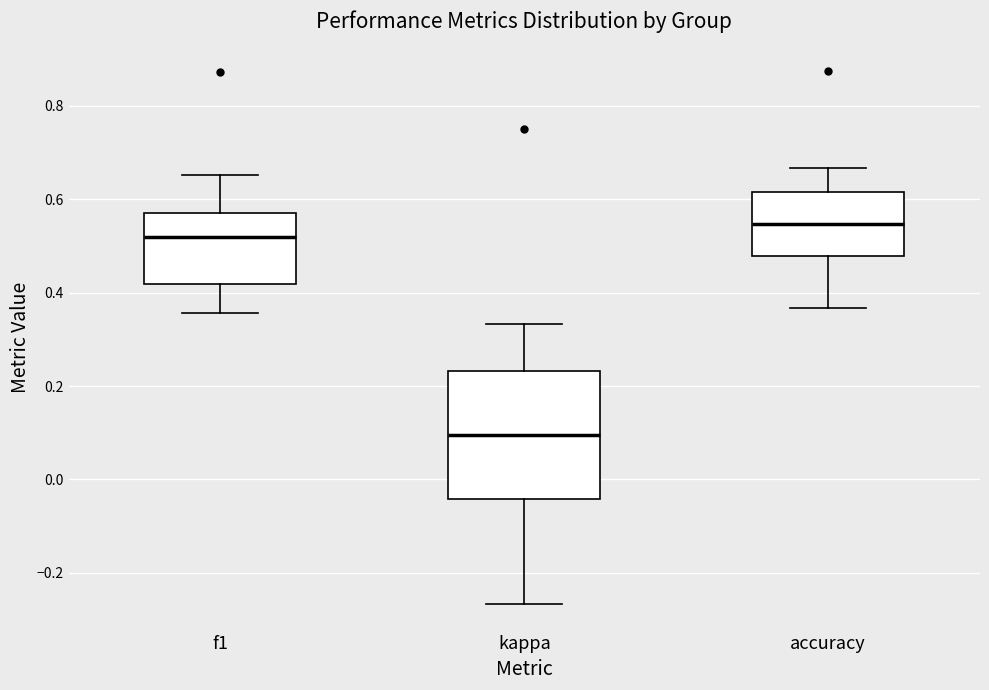

Where does the upper whisker of the box for accuracy end on the y-axis? The values are not printed on the chart, so give them approximately, as read against the axis.

0.66